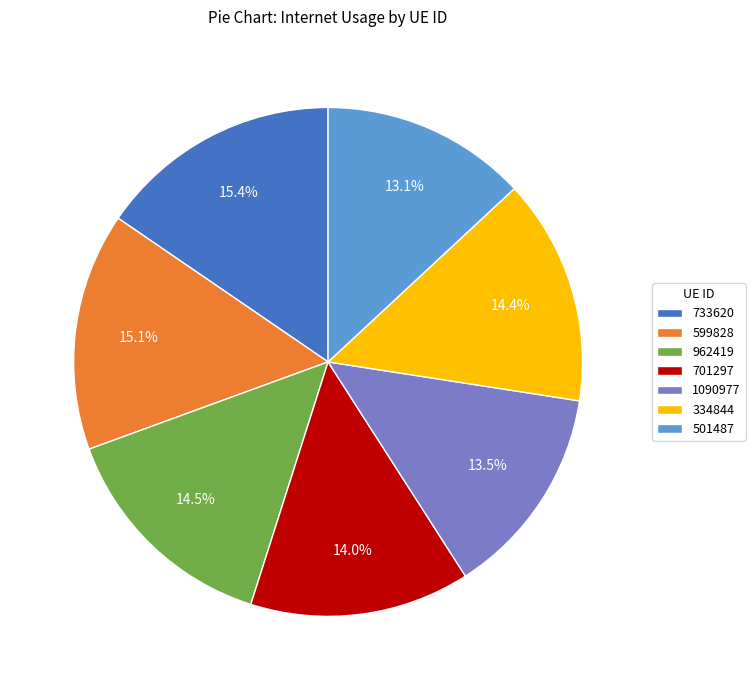

Which has a higher value, 599828 or 334844?

599828